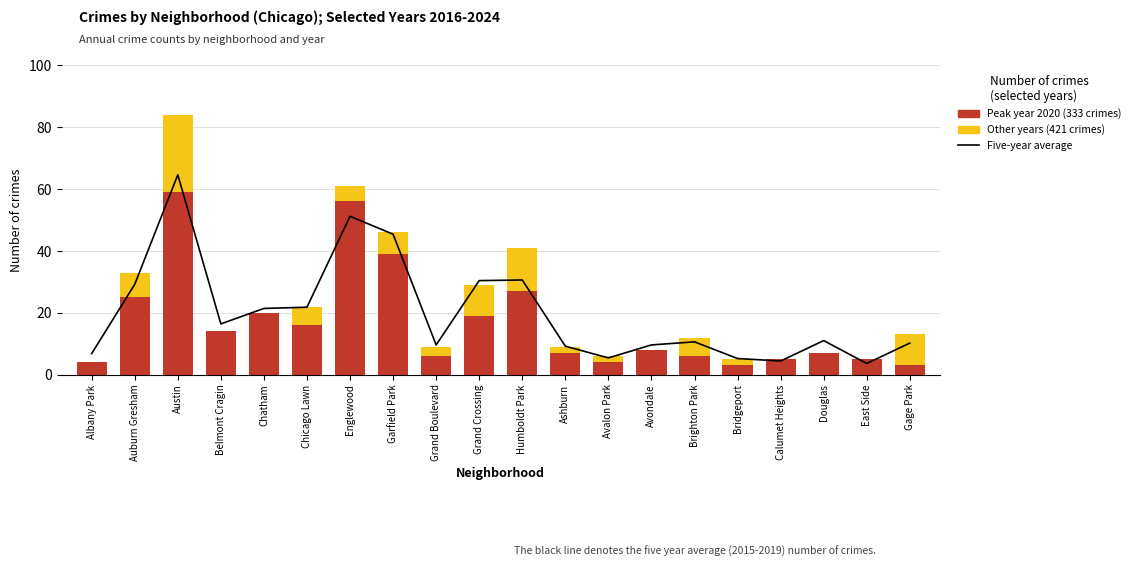

Are the bars horizontal?

No